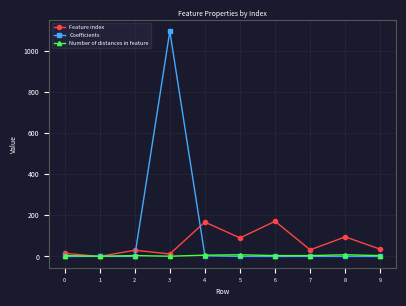

True or false: Coefficients has more than 1 interior local peaks.

True